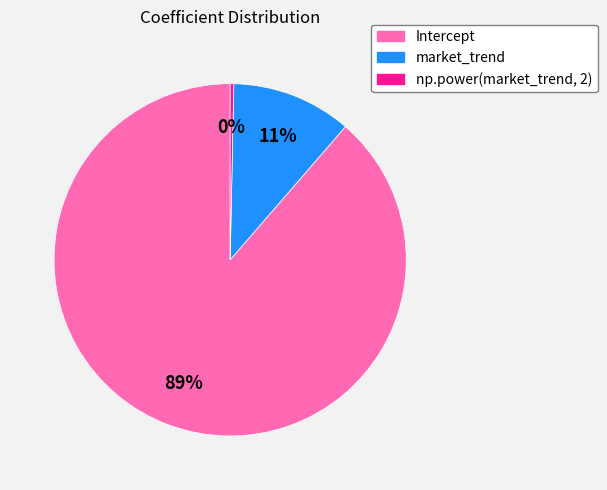

What is the smallest slice in the pie chart?

np.power(market_trend, 2)